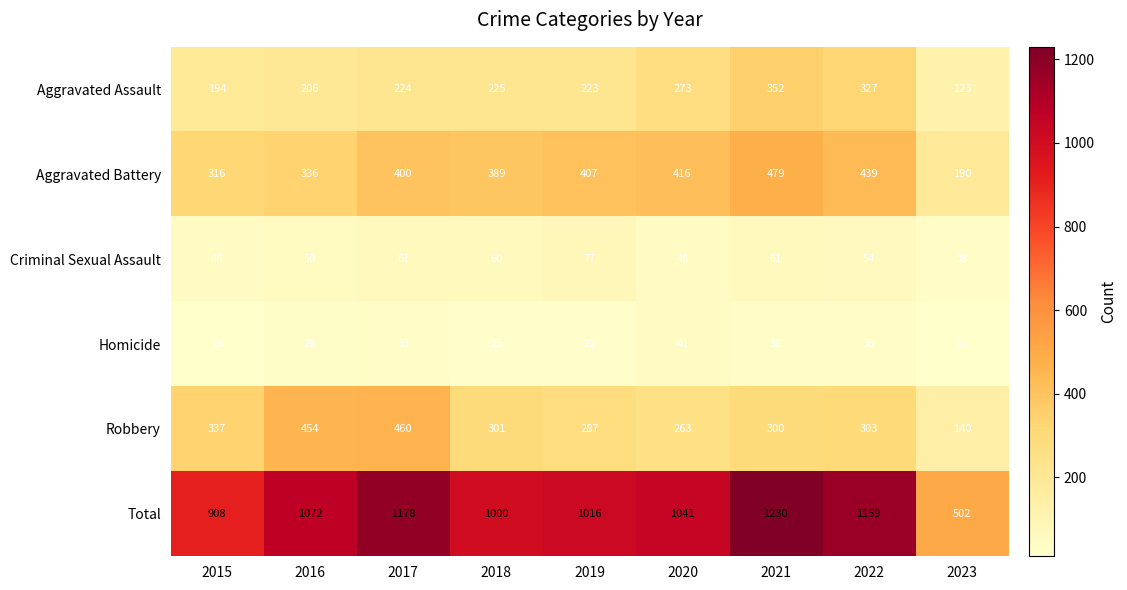

Between 2019 and 2021, which series saw the biggest shift?

Total